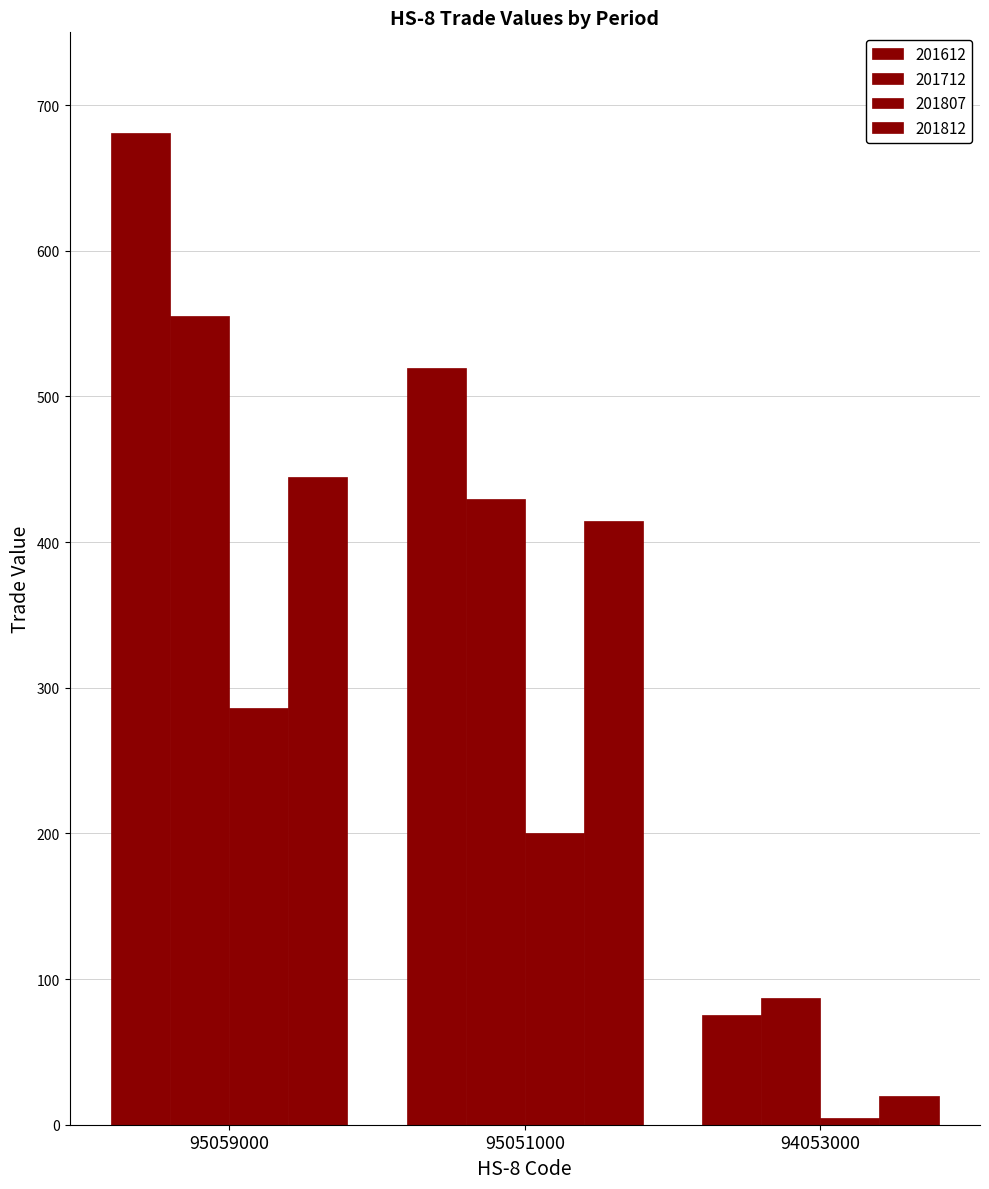

How many series are shown in this chart?

4